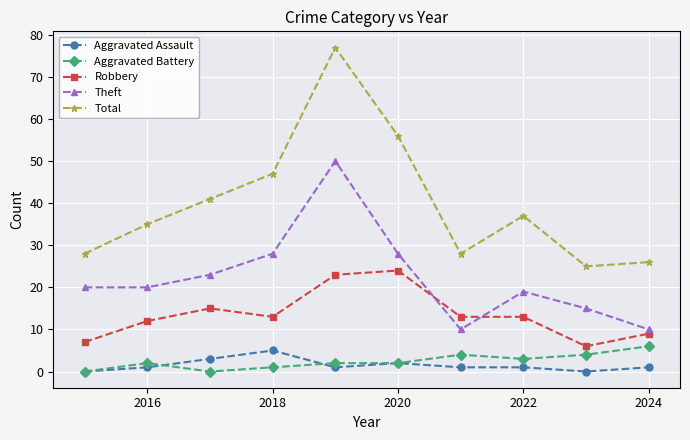

What is the highest value of the Aggravated Assault series?

5